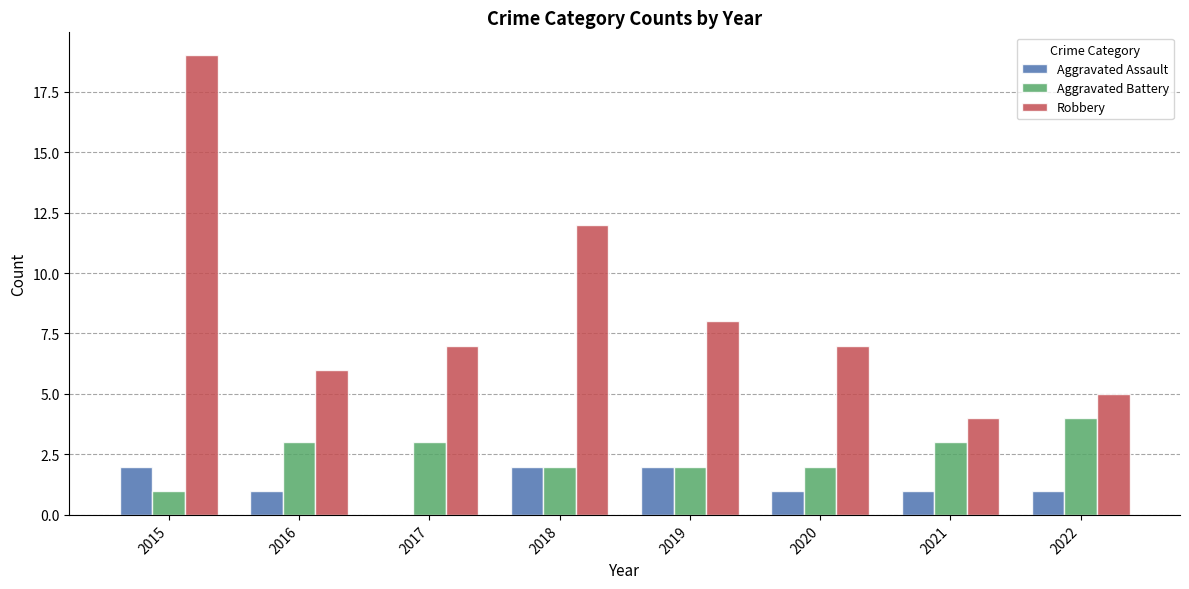

Is it true that Robbery equals 10 at 2016?

False